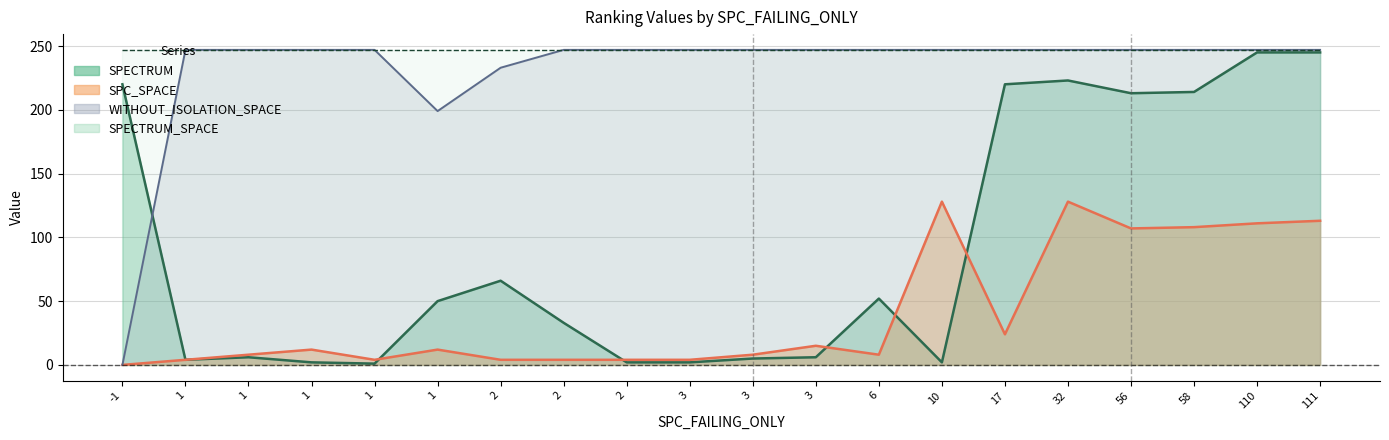

The value of SPC_SPACE at 2 is 4. True or false?

True